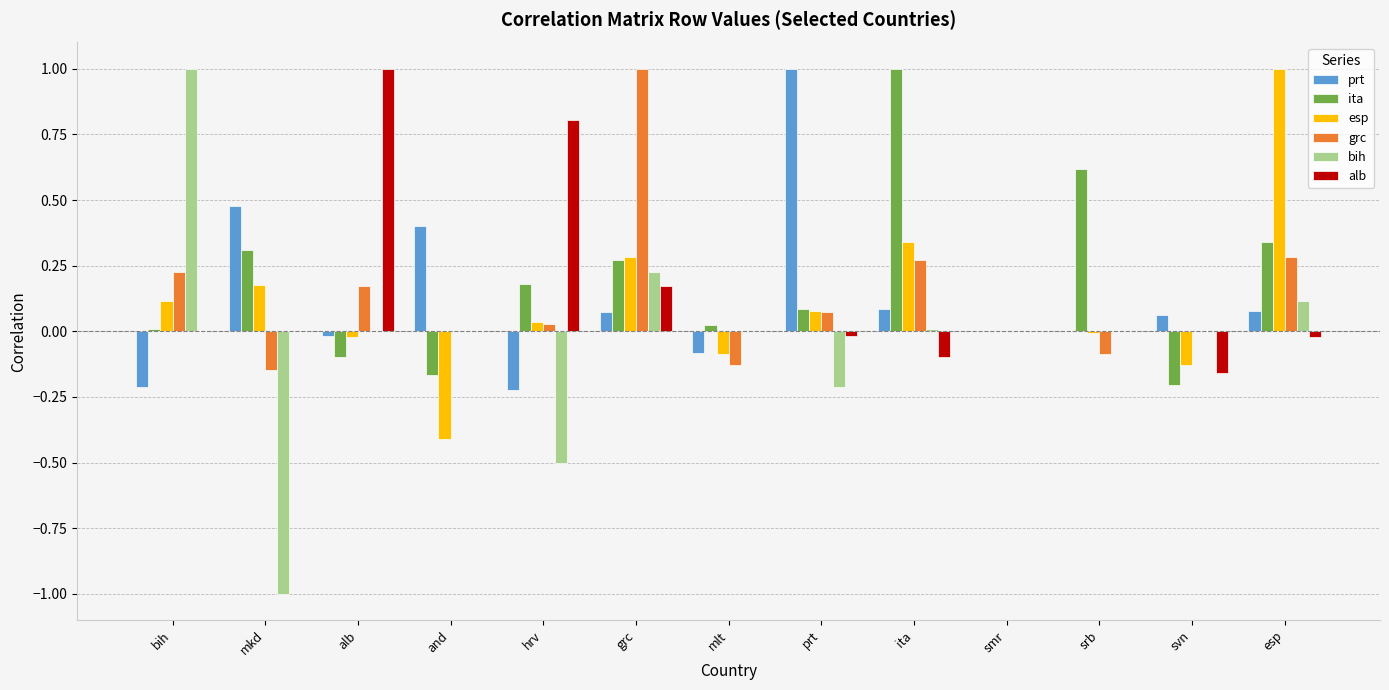

How many series are shown in this chart?

6